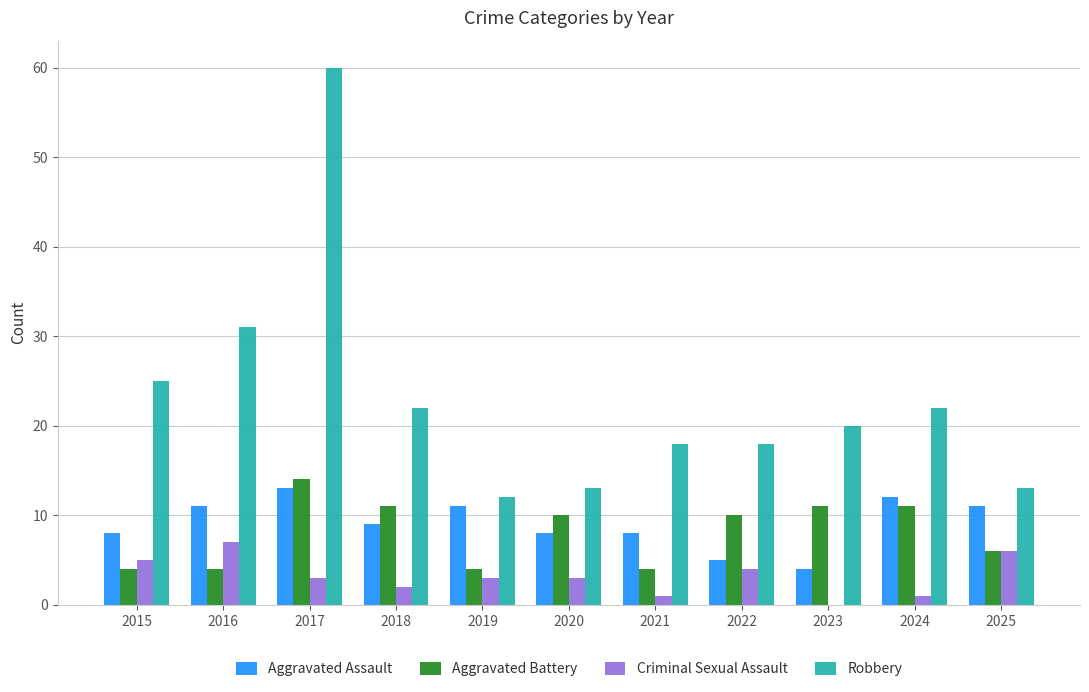

What is the sum of all Robbery values?

254